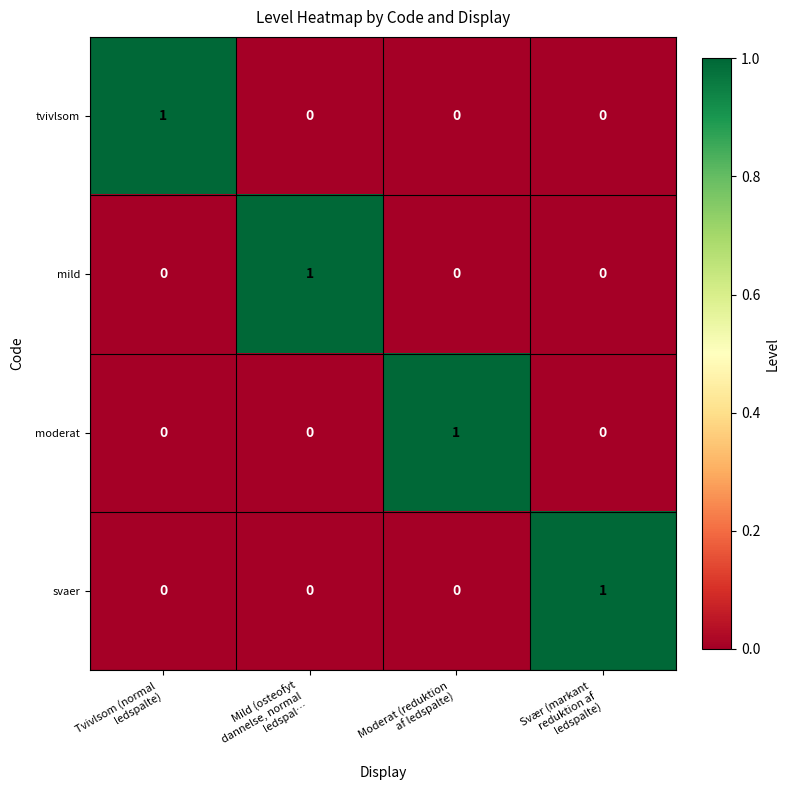

Count the svaer values in the range 0 to 1.

4